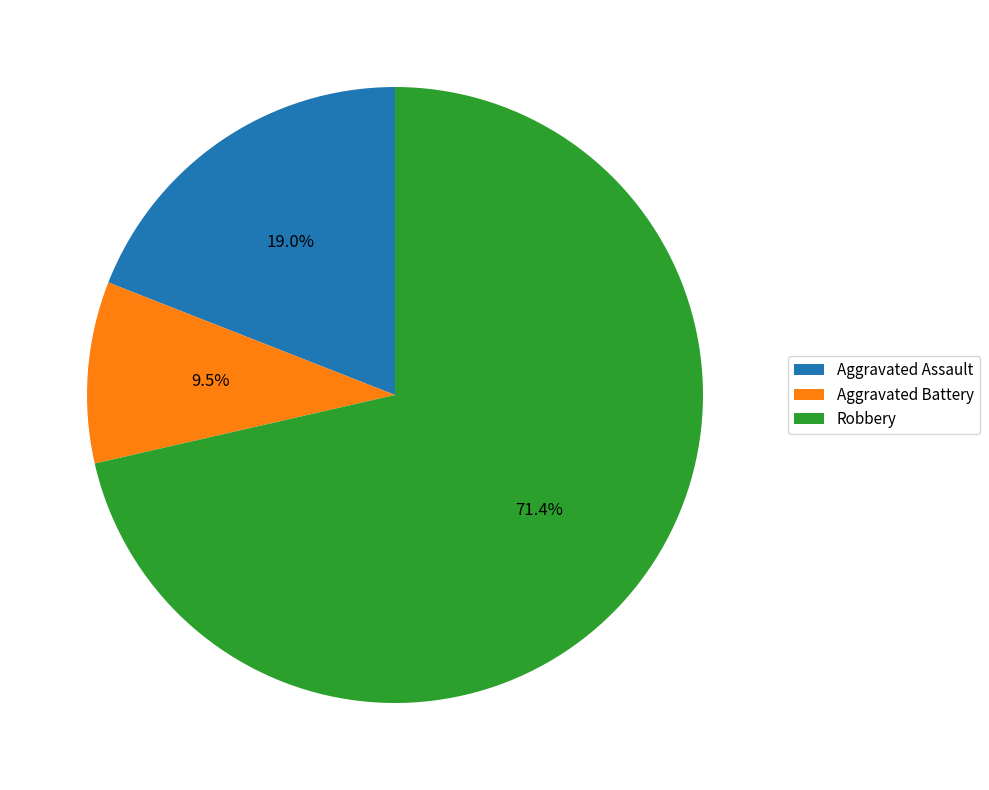

Which category accounts for the majority?

Robbery